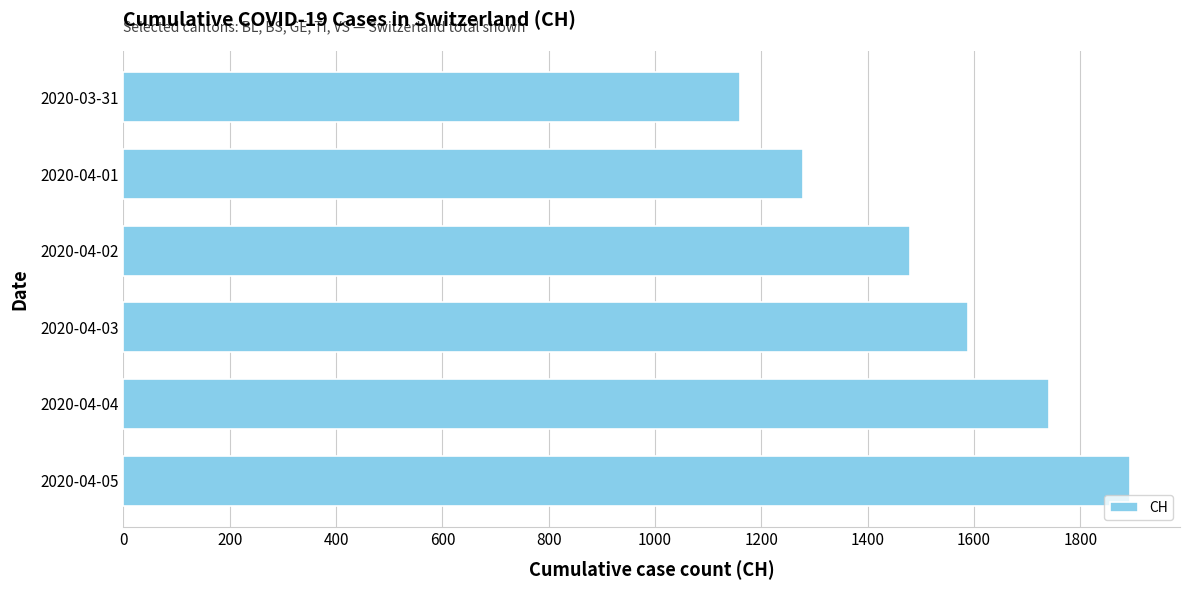

Reading bottom to top, transcribe all the data shown in this chart.

1893	1742	1588	1480	1279	1160